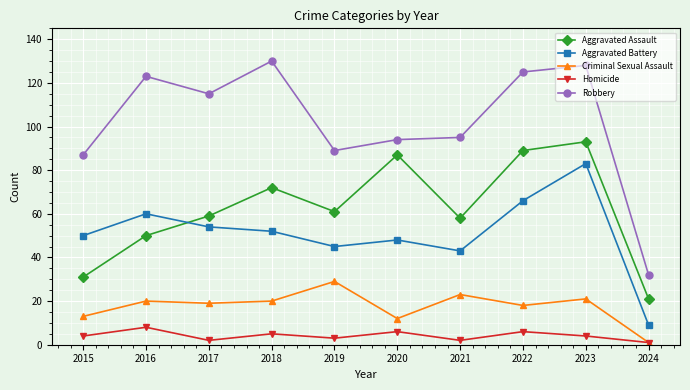

At how many categories does at least one series exceed 57?

9